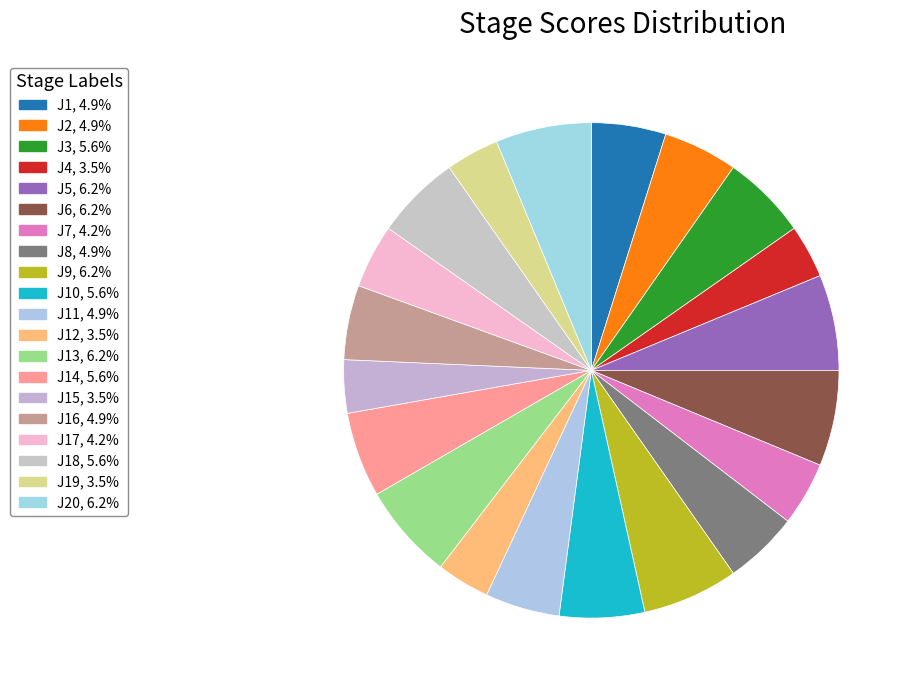

Count the number of slices in the pie.

20